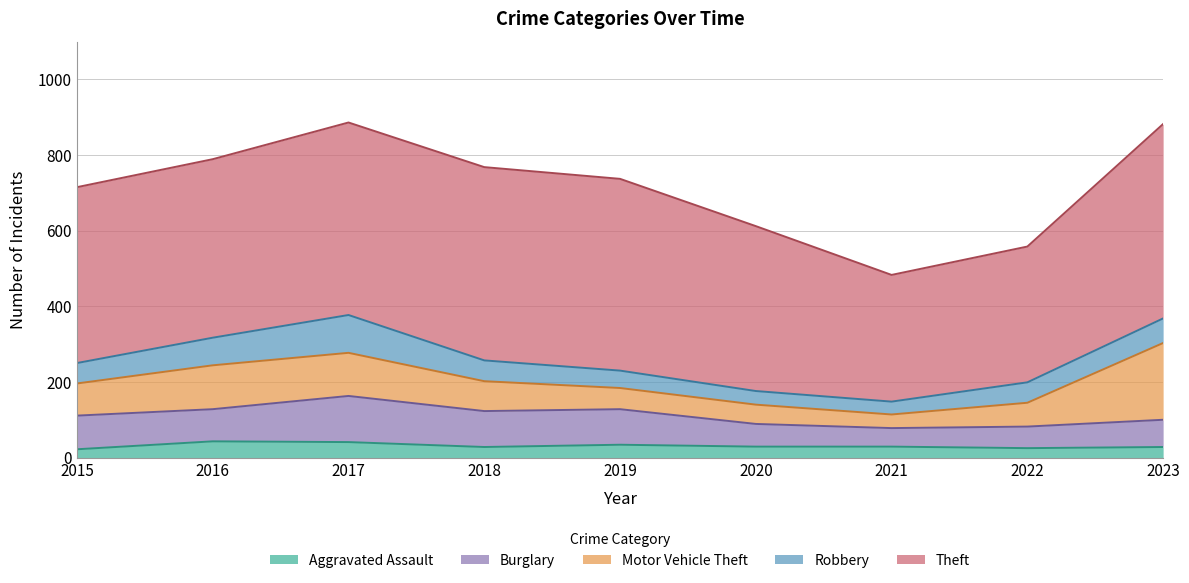

True or false: Aggravated Assault and Motor Vehicle Theft intersect in this chart.

False